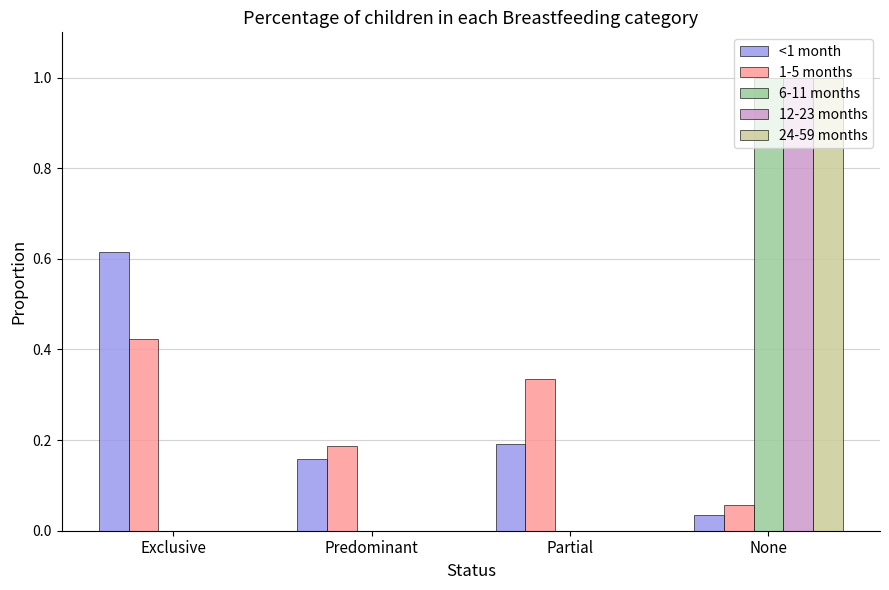

What is the sum of the <1 month values at Exclusive and None?

0.7